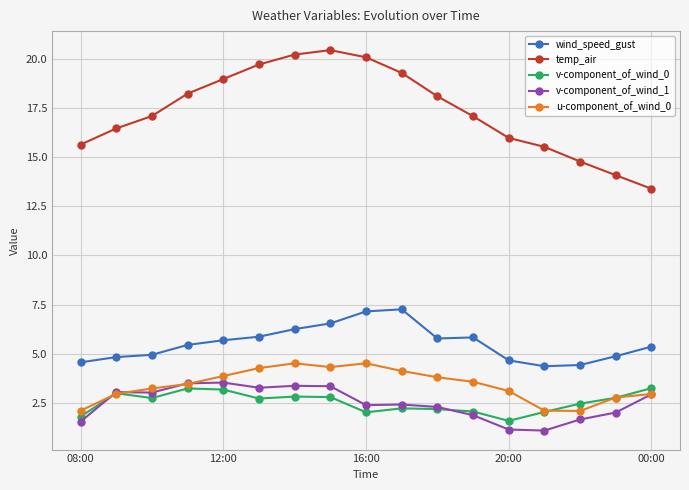

What is the value of the temp_air point at the 15th from the left?

14.8